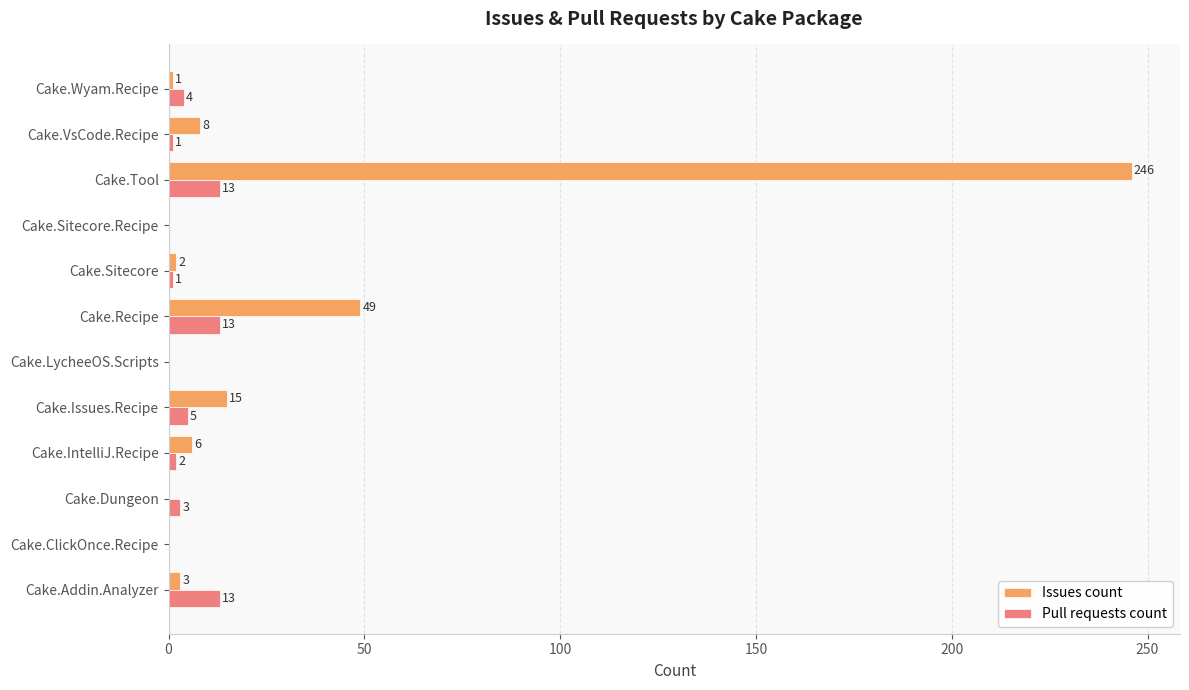

What is the sum of the Pull requests count values at Cake.Sitecore.Recipe and Cake.Issues.Recipe?

5